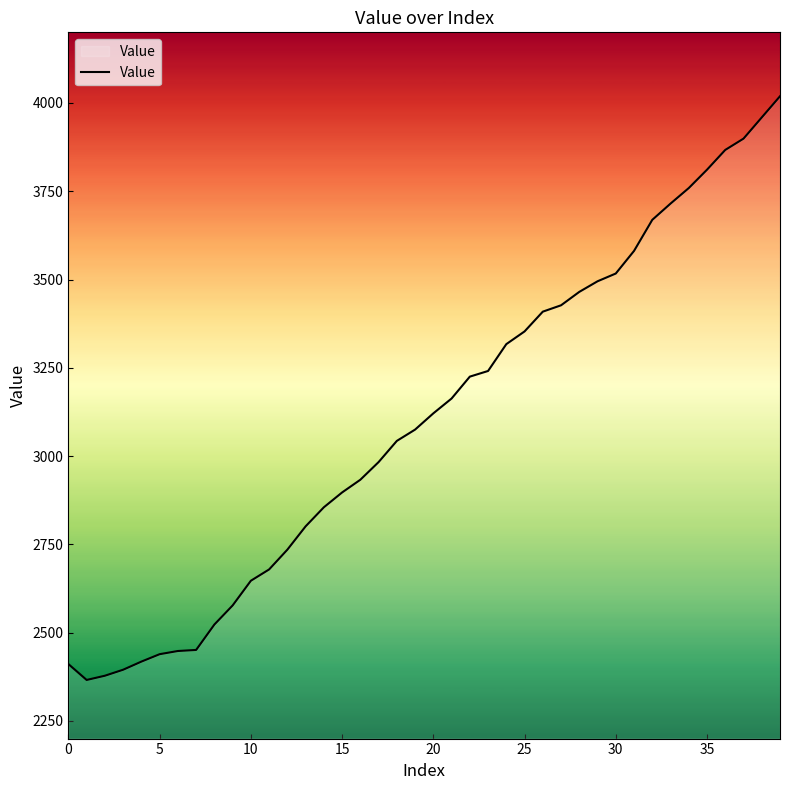

What is the difference between the maximum and minimum values?

1653